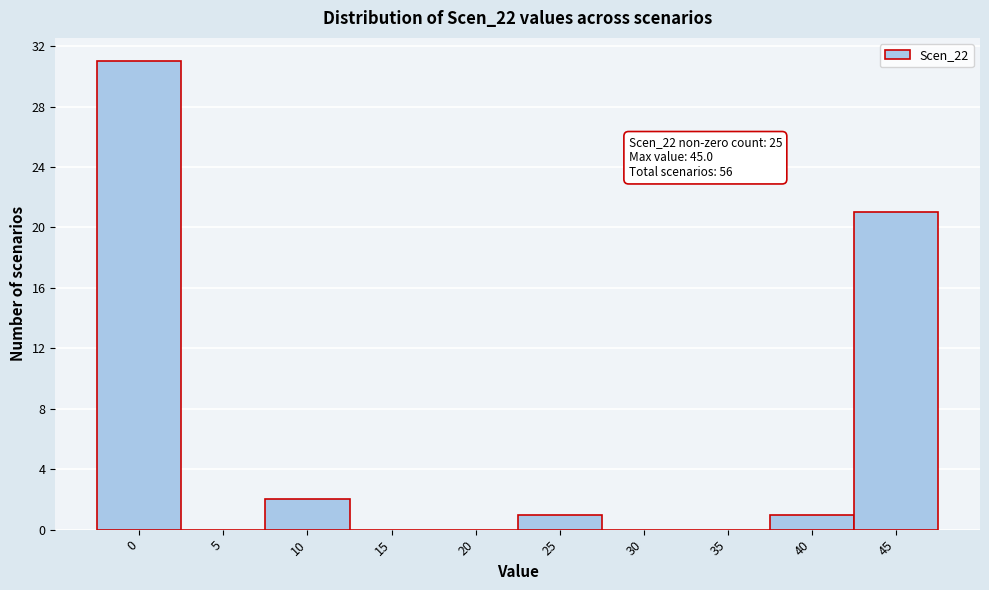

Reading right to left, what are all the values shown in this chart?

45=21	40=1	35=0	30=0	25=1	20=0	15=0	10=2	5=0	0=31